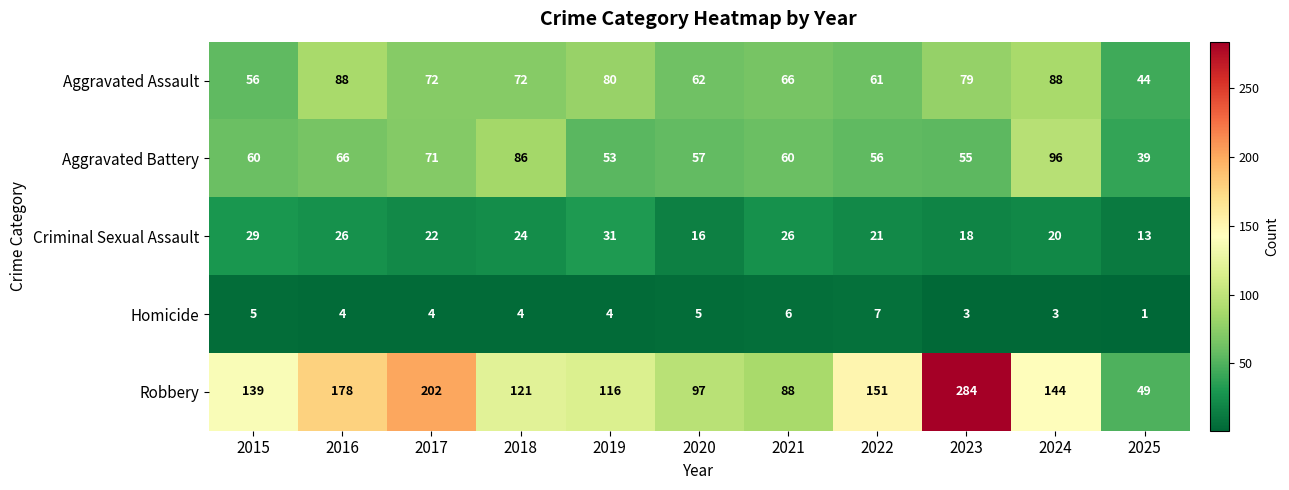

How many data points does each series have?

11